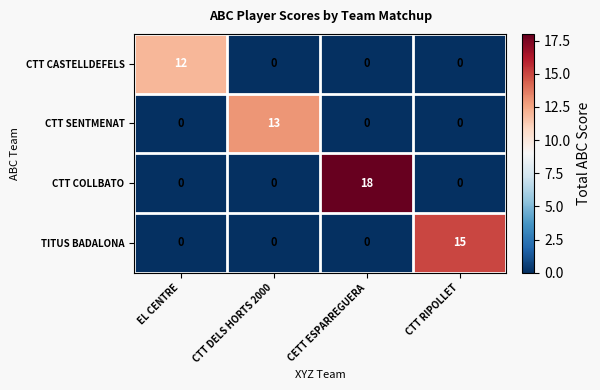

Reading left to right, list all the values displayed in this chart.

CTT CASTELLDEFELS: EL CENTRE=12	CTT DELS HORTS 2000=0	CETT ESPARREGUERA=0	CTT RIPOLLET=0
CTT SENTMENAT: EL CENTRE=0	CTT DELS HORTS 2000=13	CETT ESPARREGUERA=0	CTT RIPOLLET=0
CTT COLLBATO: EL CENTRE=0	CTT DELS HORTS 2000=0	CETT ESPARREGUERA=18	CTT RIPOLLET=0
TITUS BADALONA: EL CENTRE=0	CTT DELS HORTS 2000=0	CETT ESPARREGUERA=0	CTT RIPOLLET=15